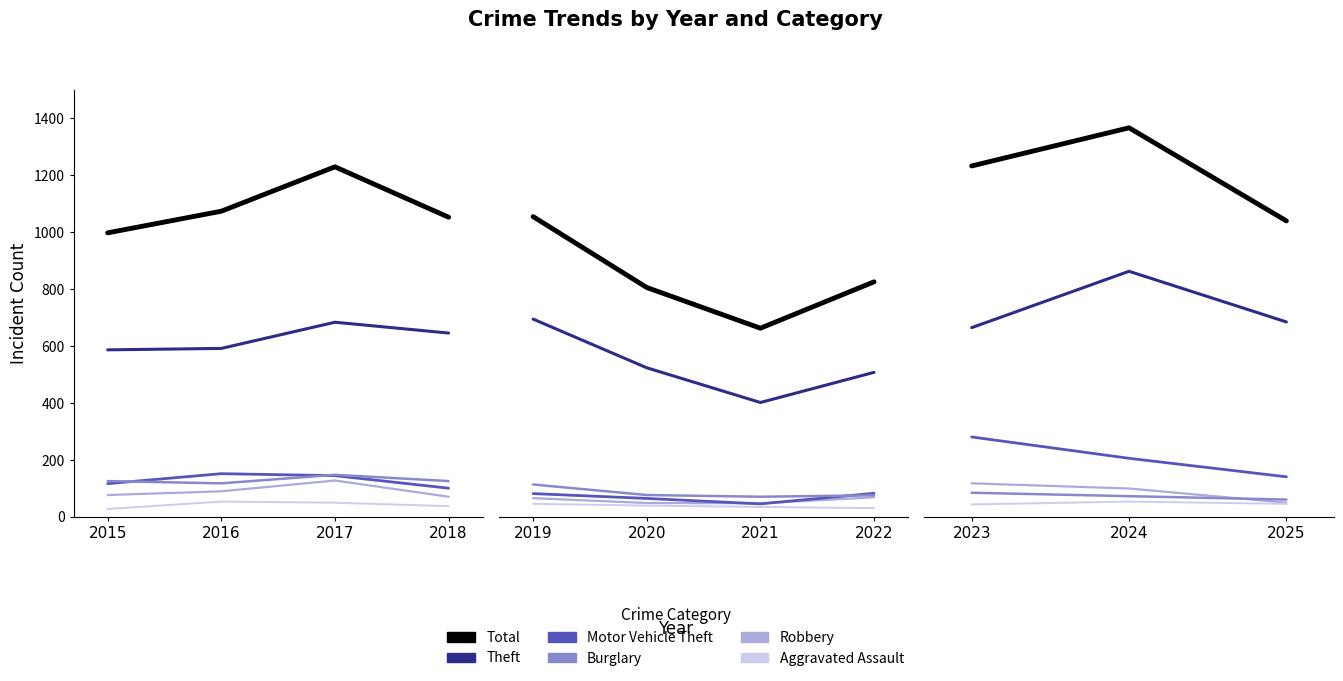

At how many categories does at least one series exceed 1283?

1